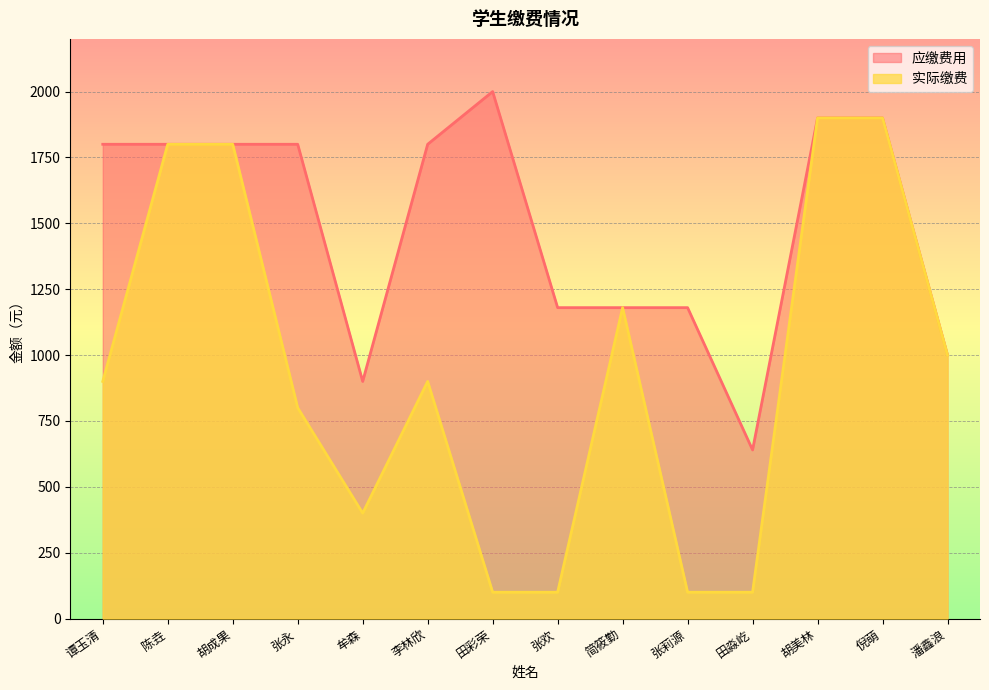

At 张莉源, list the series in order from smallest to largest.

实际缴费, 应缴费用